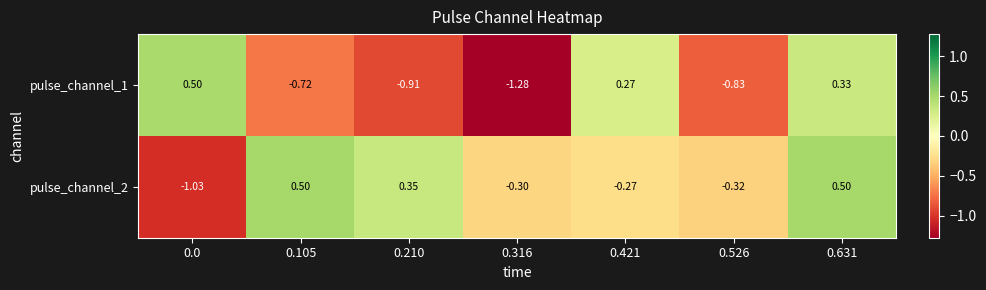

How many data points in pulse_channel_1 are above 0?

3